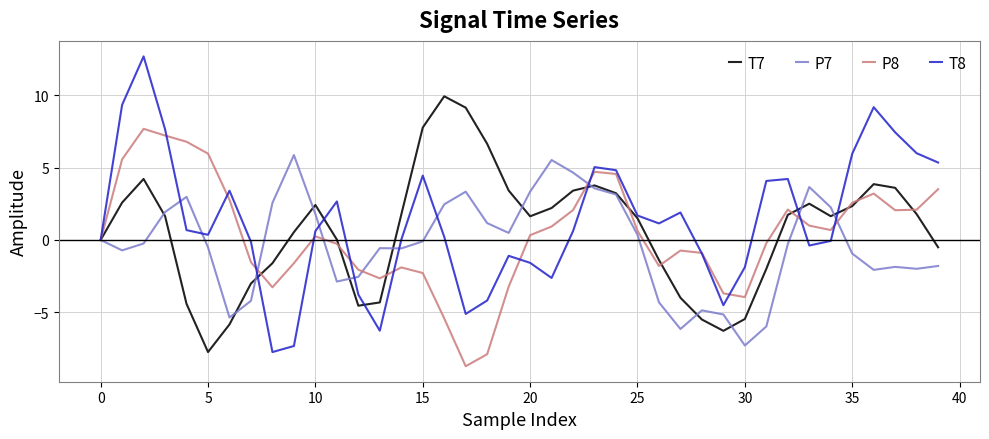

List the series in order of their peak value, lowest first.

P7, P8, T7, T8